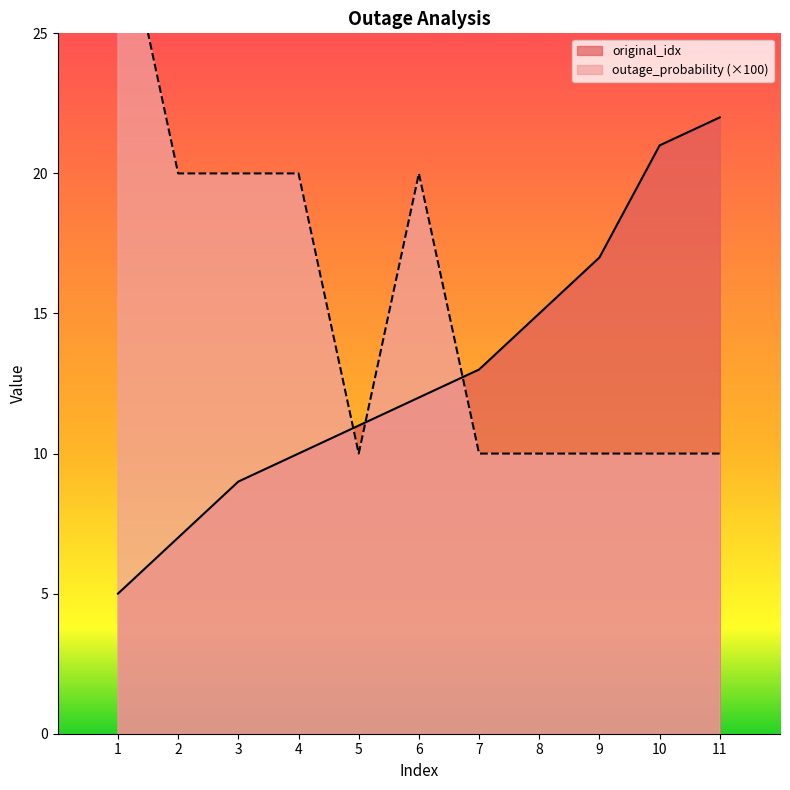

Which series has the largest range (max minus min)?

outage_probability